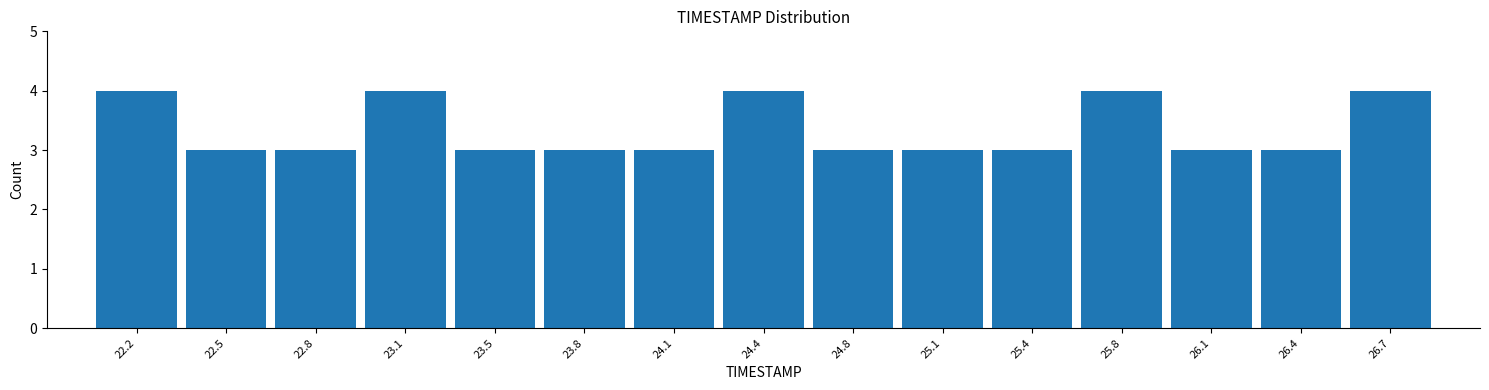

How tall is the bar that spans 22.00 to 22.35 on the x-axis? Neither the bar edges nor the heights are printed on the chart, so give them approximately, as read against the axes.

4